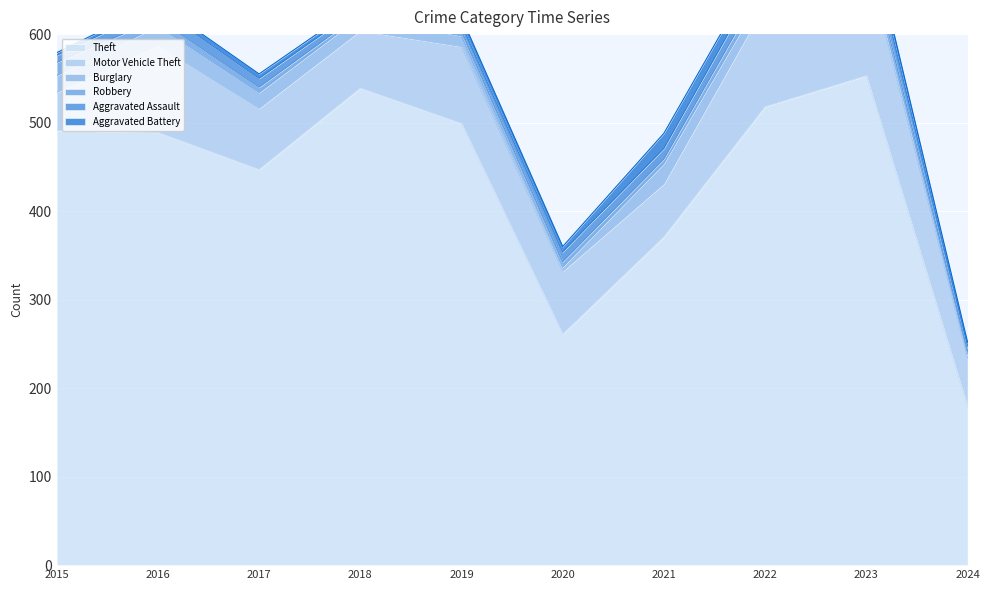

How many lines are shown in the chart?

6